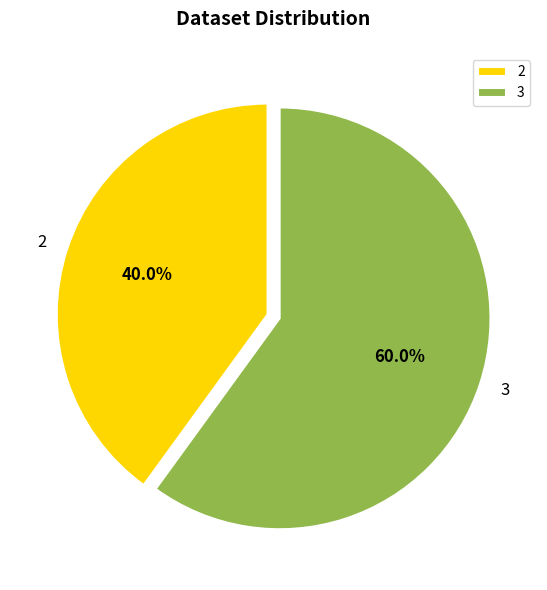

How many segments does this pie chart have?

2